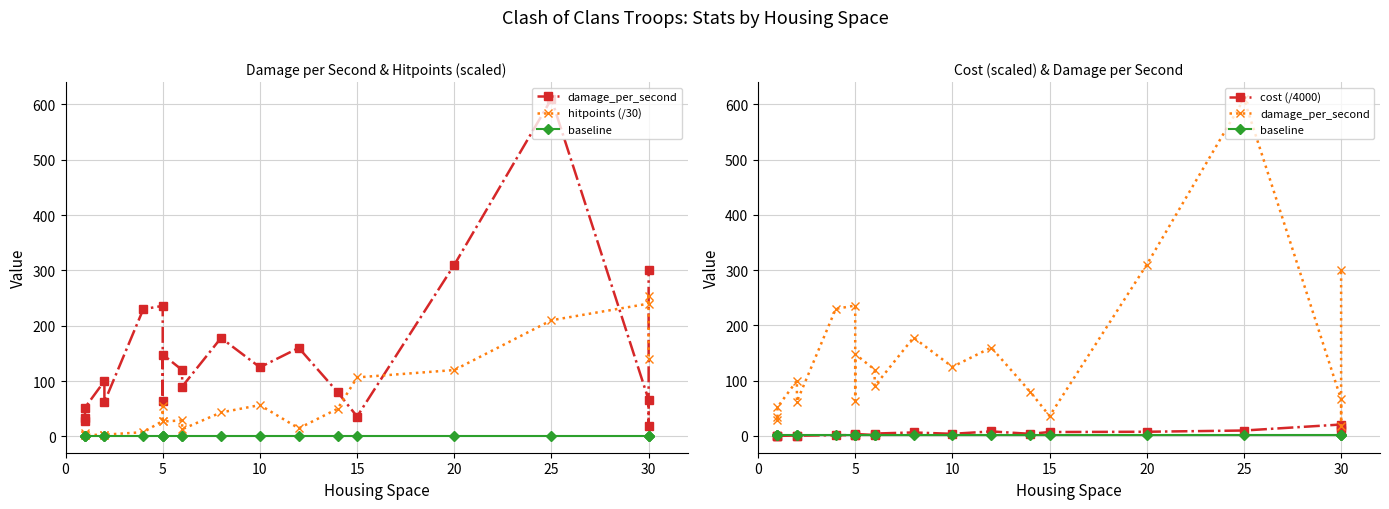

Rank the series at 25 from lowest to highest value.

baseline, cost (/4000), hitpoints (/30), damage_per_second